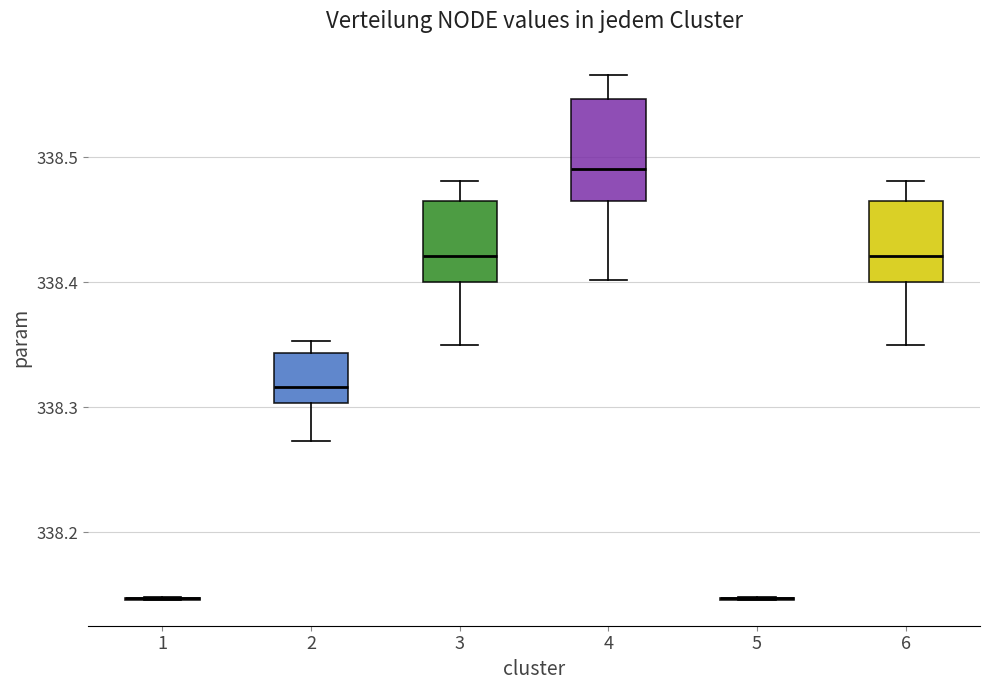

Reading left to right, read every box against the y-axis: the position of its median line, the range the box covers, and the ends of its whiskers. The values are not printed on the chart, so give them approximately, as read against the axis.

1: box collapsed to a line at 338.15, whiskers 338.15 to 338.15
2: median 338.32, box 338.30 to 338.34, whiskers 338.27 to 338.35
3: median 338.42, box 338.40 to 338.47, whiskers 338.35 to 338.48
4: median 338.49, box 338.46 to 338.55, whiskers 338.40 to 338.57
5: box collapsed to a line at 338.15, whiskers 338.15 to 338.15
6: median 338.42, box 338.40 to 338.47, whiskers 338.35 to 338.48